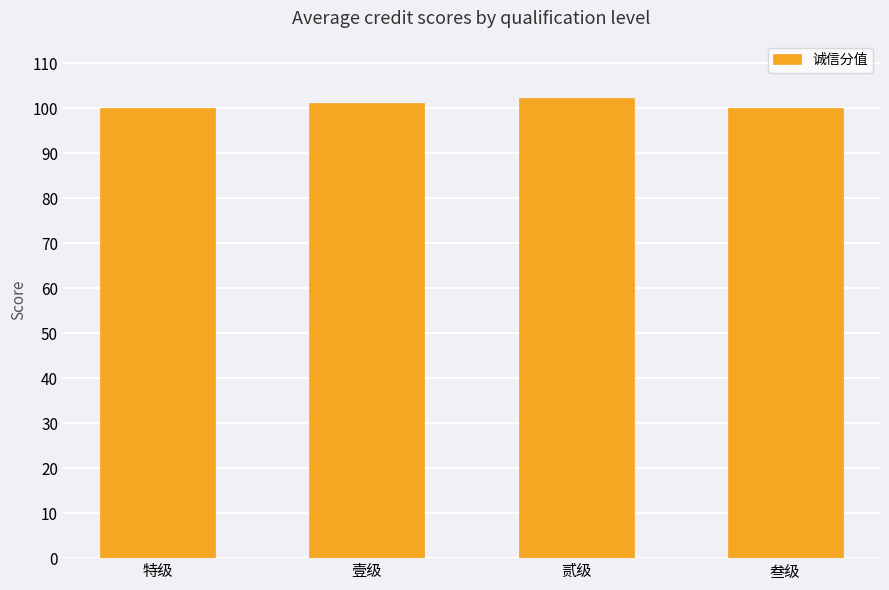

What is the minimum value shown in the chart?

100.0